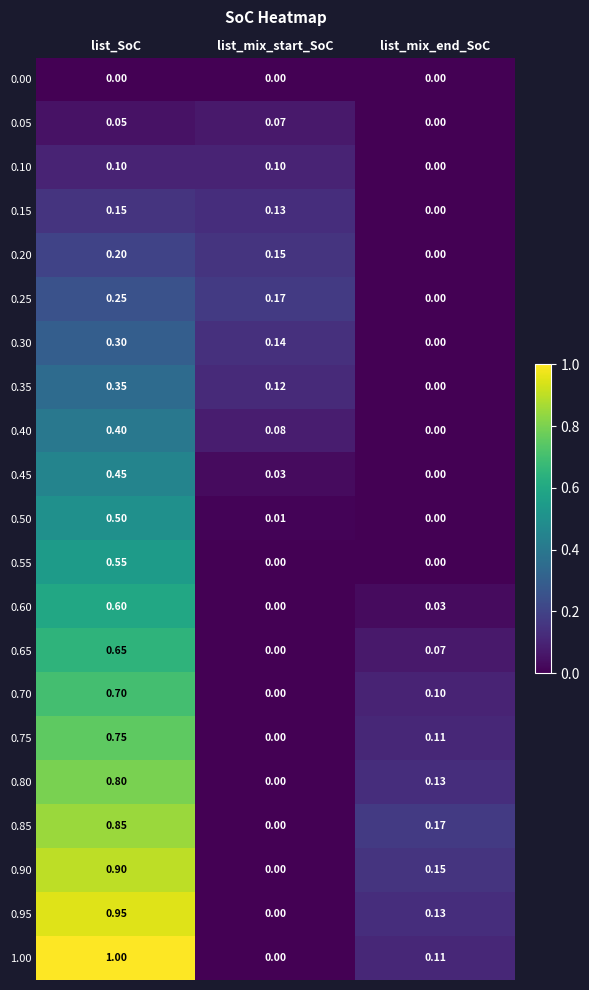

At how many categories does at least one series exceed 0?

3